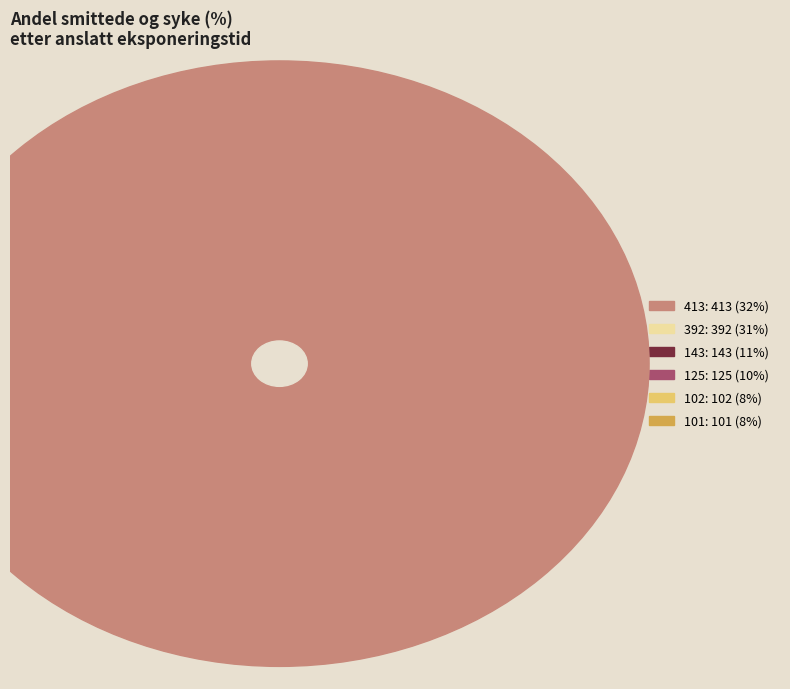

Is there a majority slice in this chart?

No